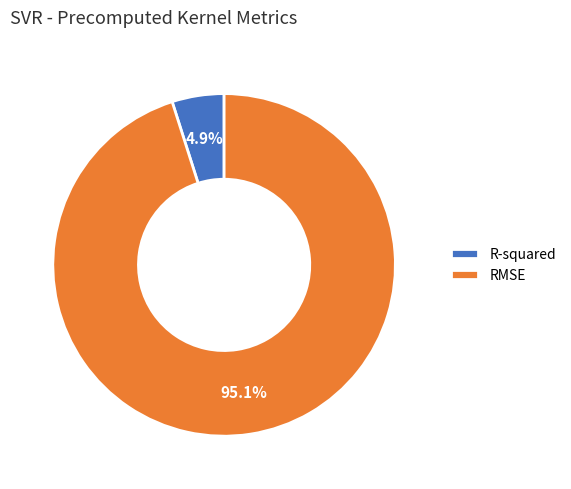

To the nearest percent, what is the difference between the R-squared and RMSE slice percentages?

90%